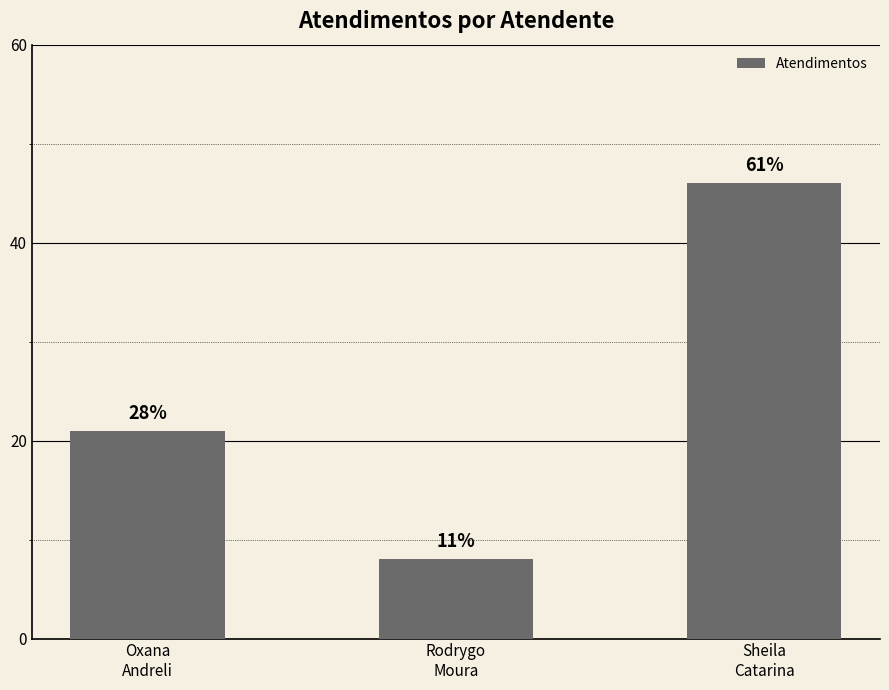

Which label corresponds to the smallest value in the chart?

Rodrygo
Moura